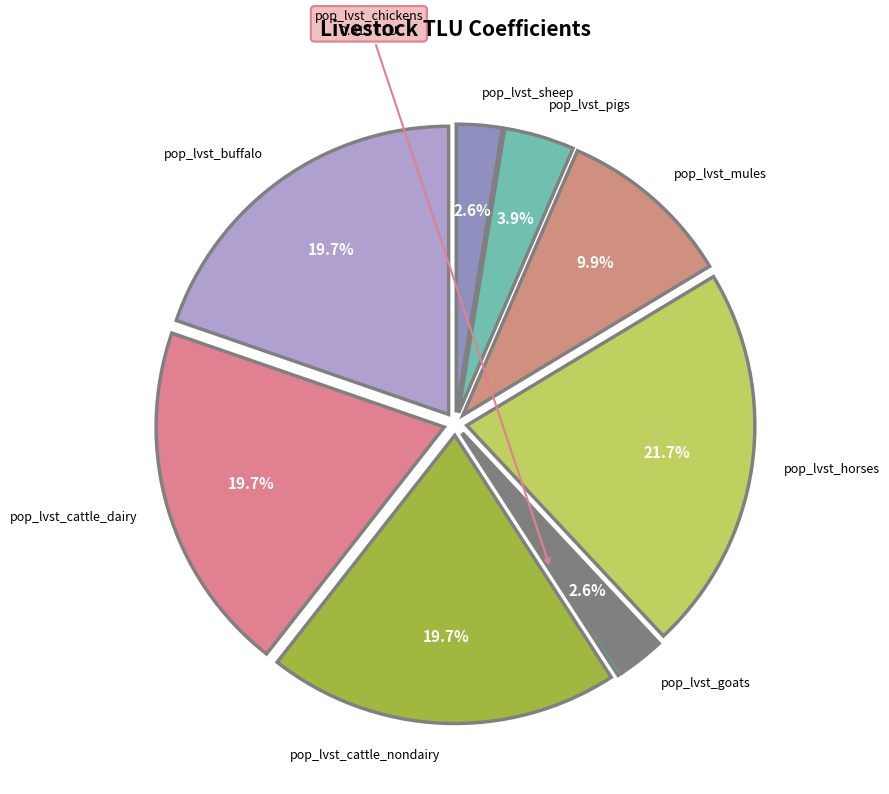

To the nearest percent, what is the difference between the largest and smallest slice percentages?

21%